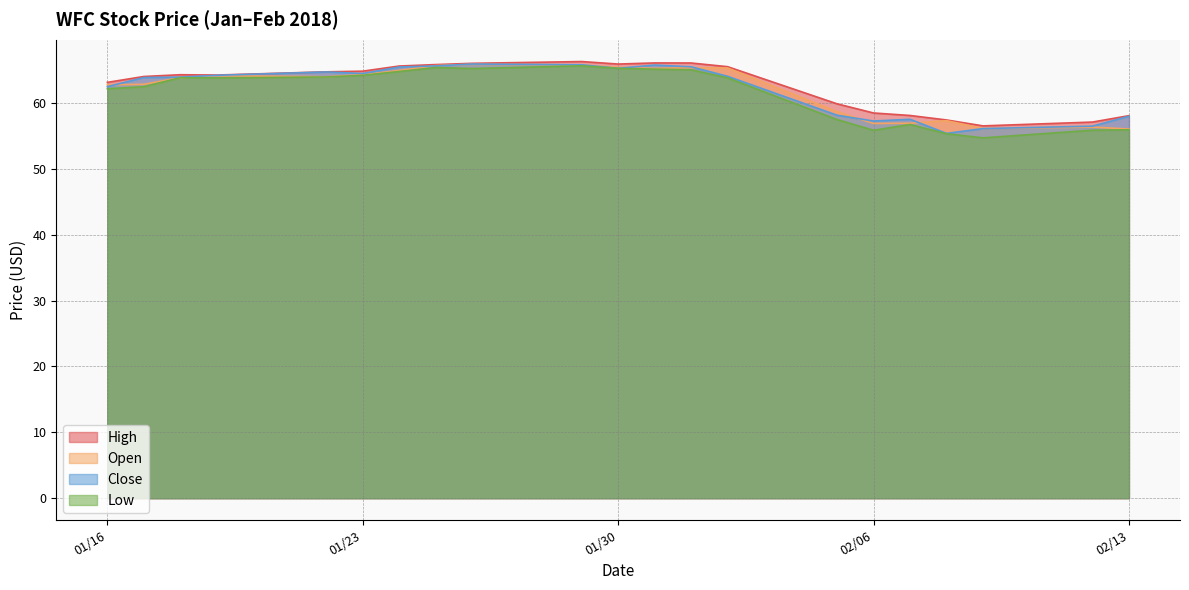

What is the spread (max minus min) of values at 02/13?

2.1